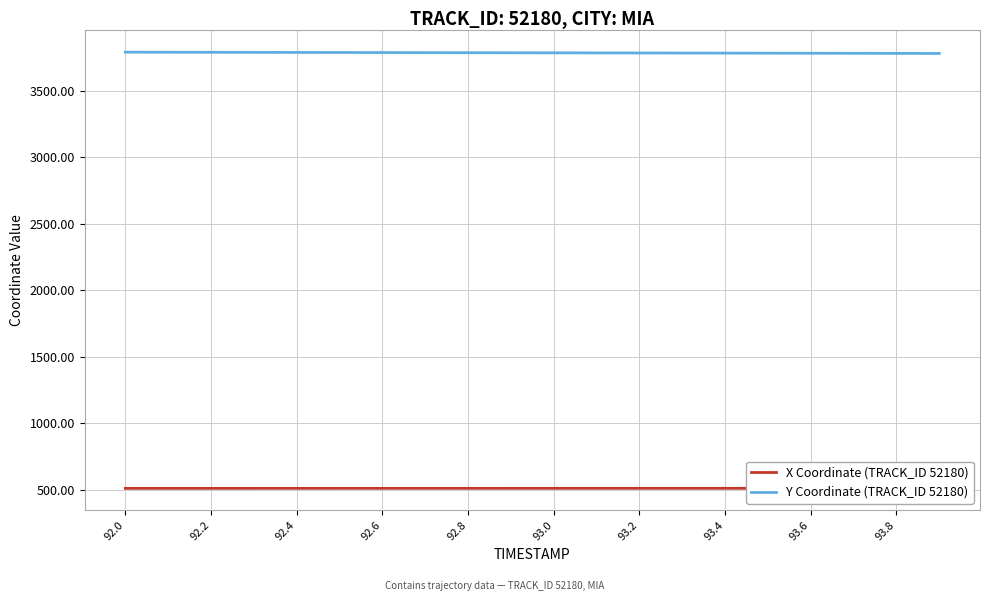

The value of Y Coordinate (TRACK_ID 52180) at 93.4 is 3782.5. True or false?

True